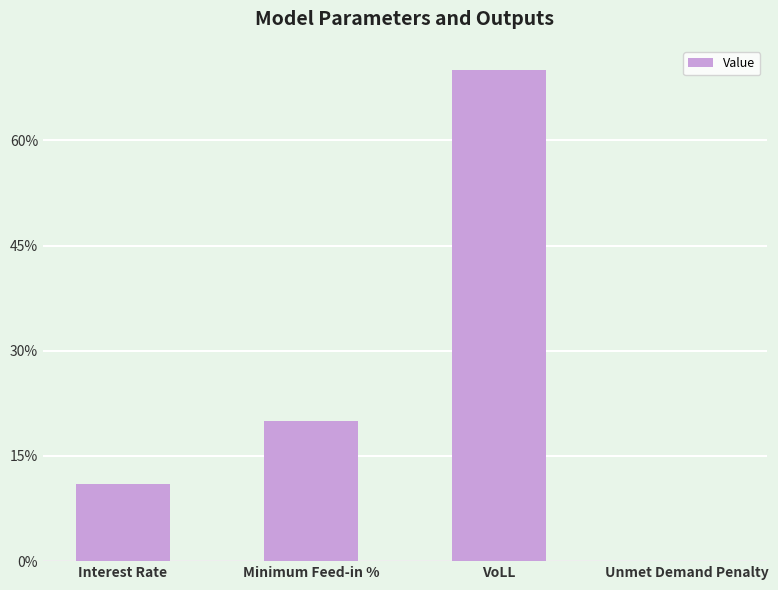

List the labels in order of value, smallest first.

Unmet Demand Penalty, Interest Rate, Minimum Feed-in %, VoLL